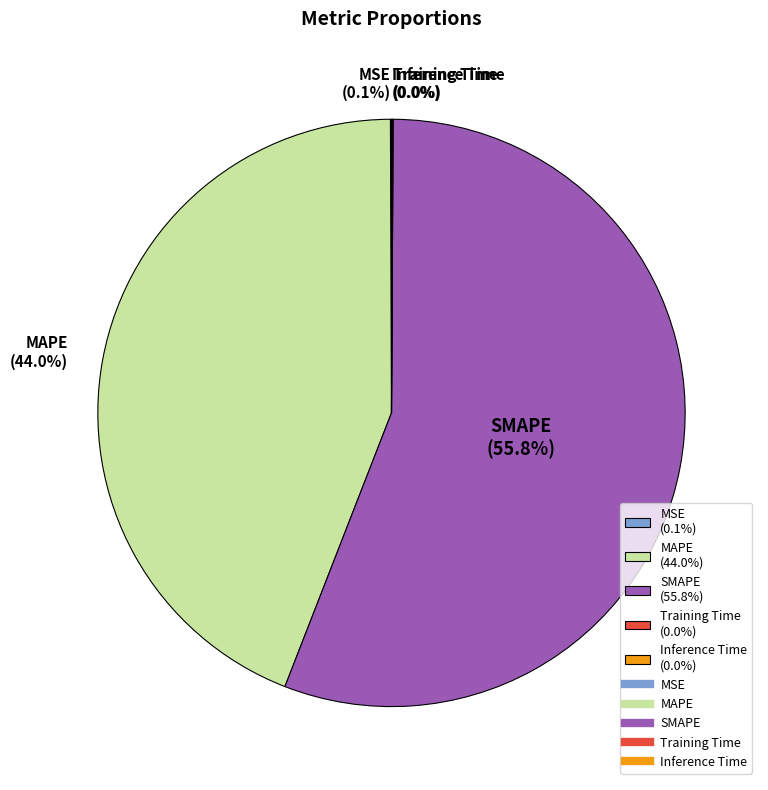

Is there any slice that represents more than half of the pie?

Yes